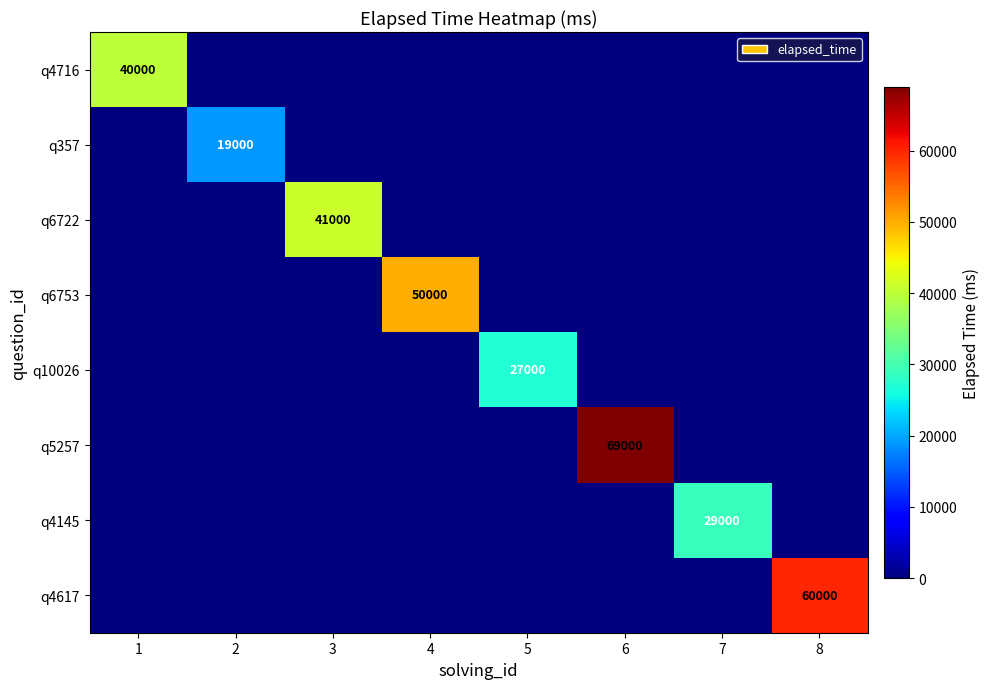

How many data points does each series have?

8